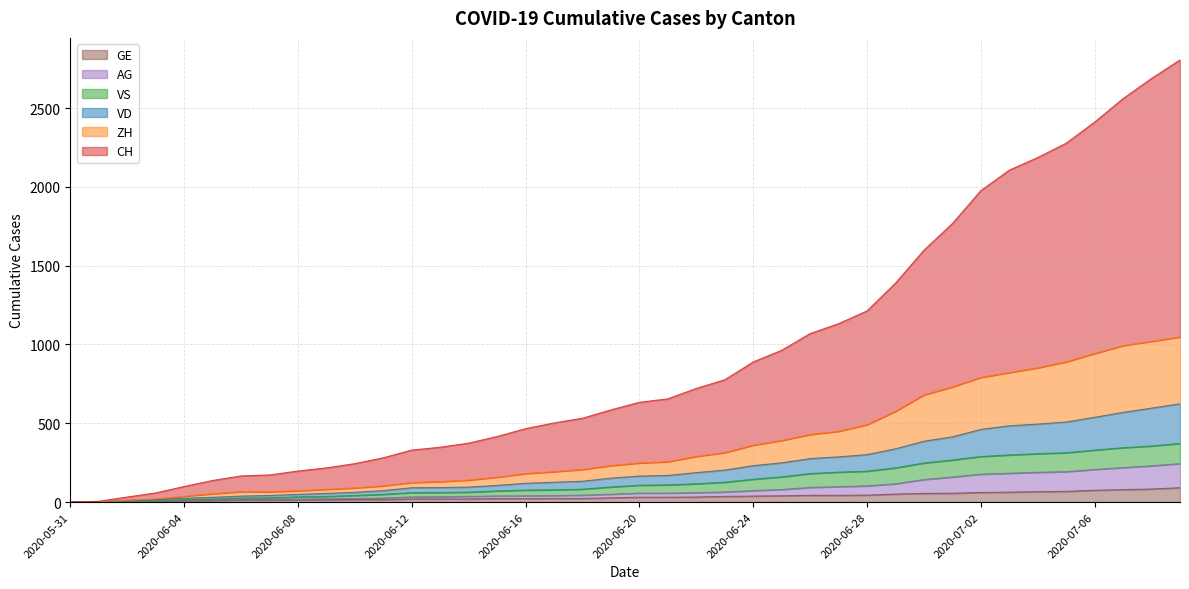

How many lines are shown in the chart?

6